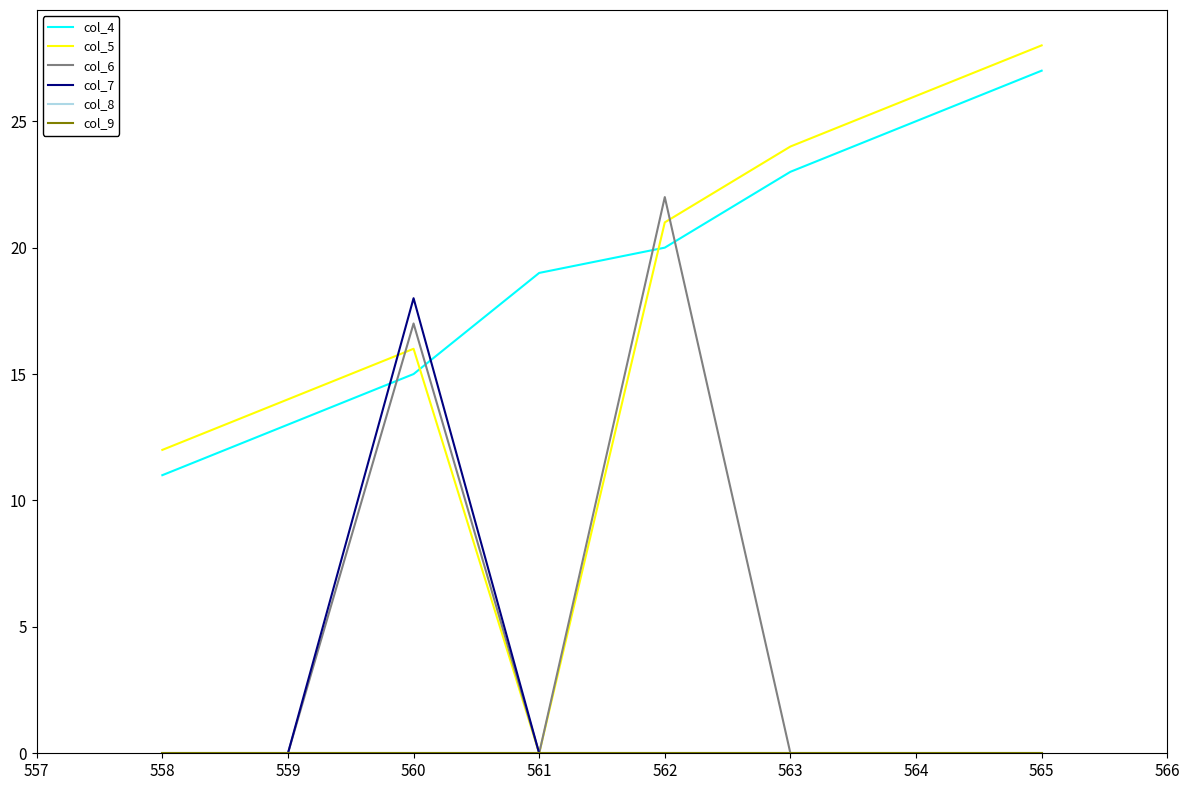

True or false: col_6 and col_5 intersect in this chart.

True